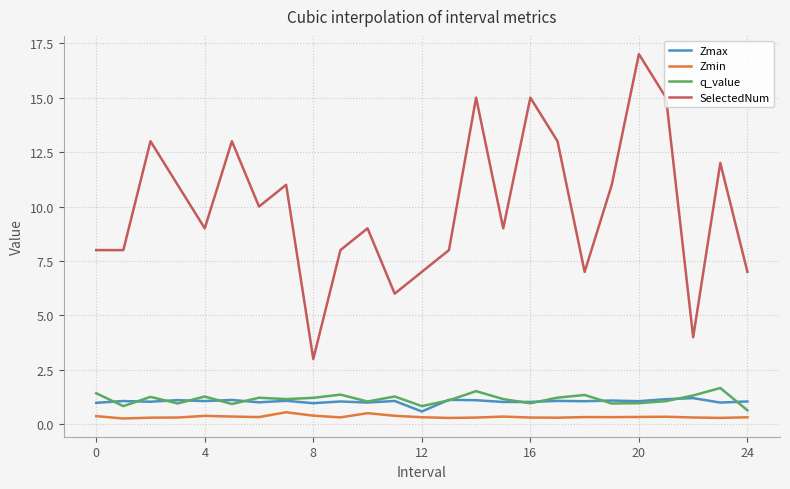

Which series has the largest range (max minus min)?

SelectedNum